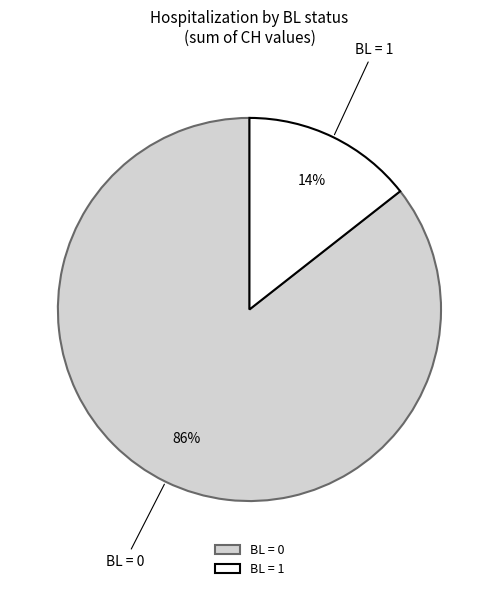

To the nearest percent, what is the average slice percentage?

50%